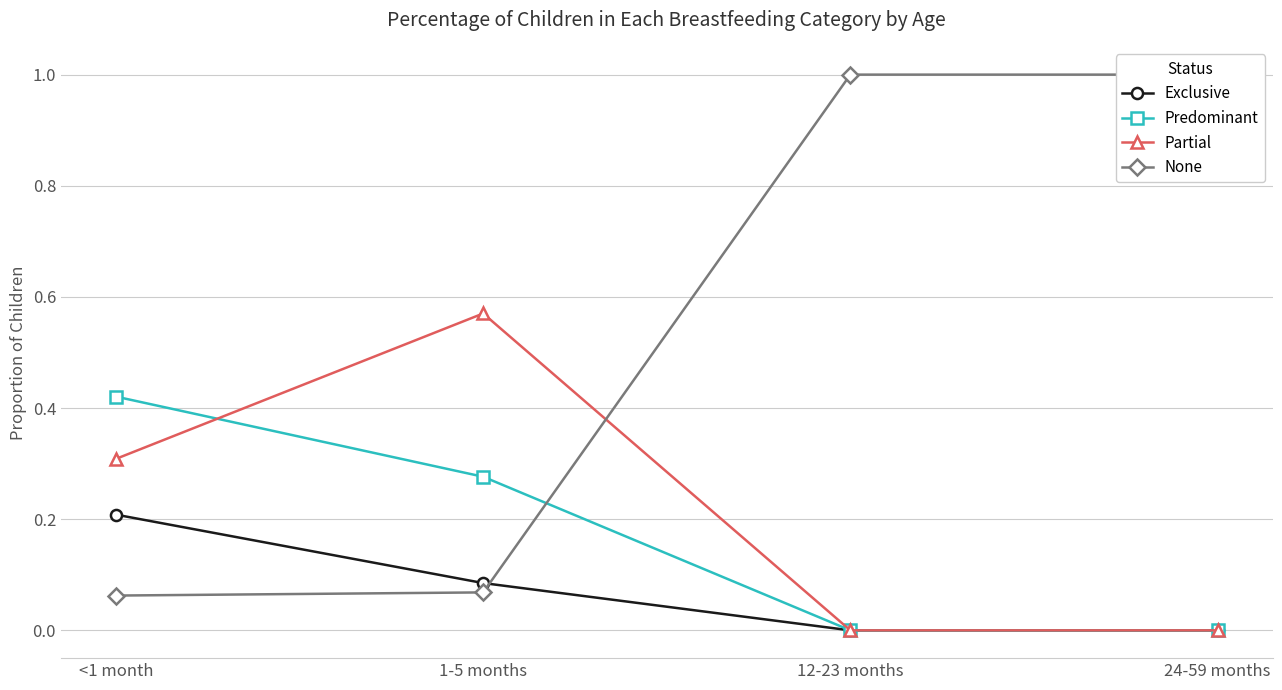

The Predominant series shows 0.0 at 12-23 months. True or false?

True